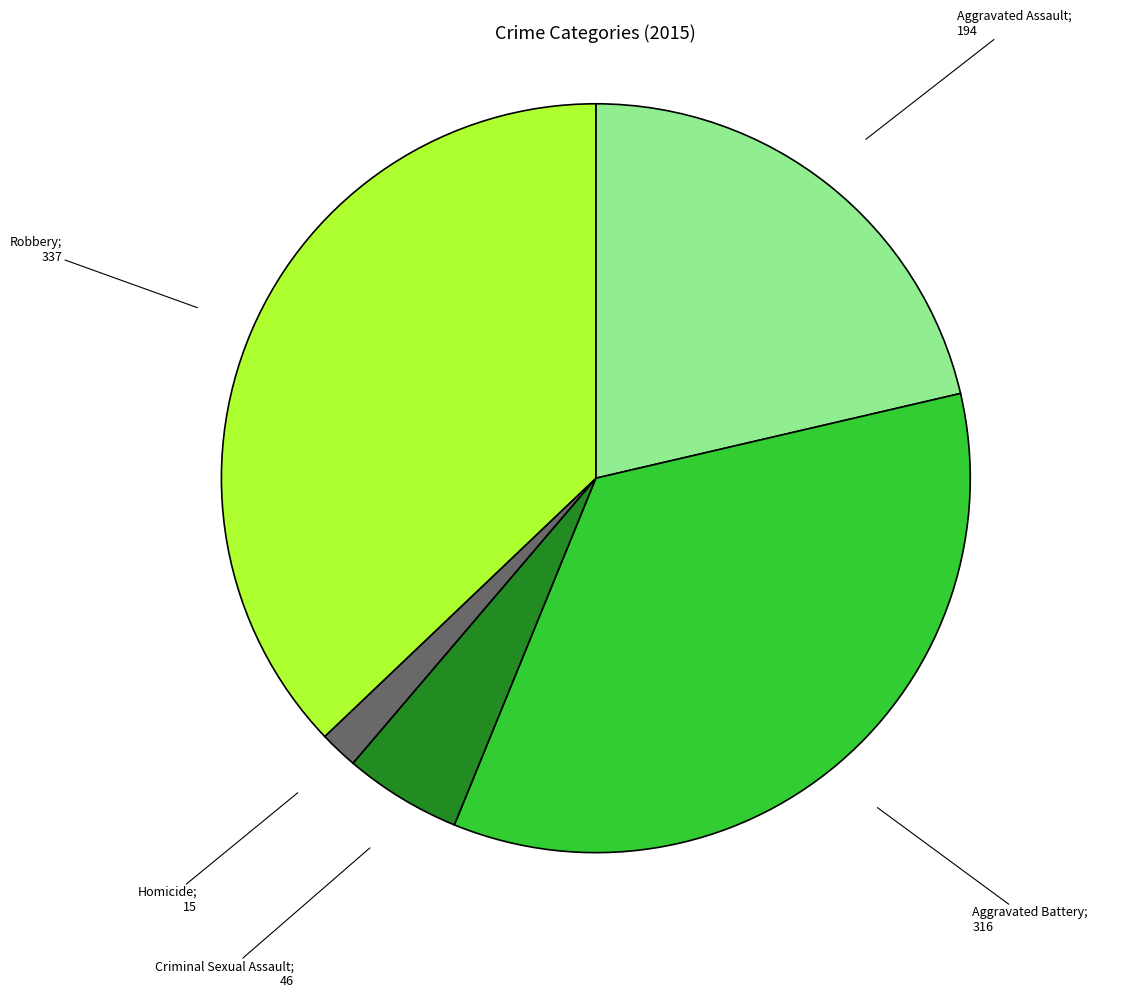

Does any single category account for the majority?

No